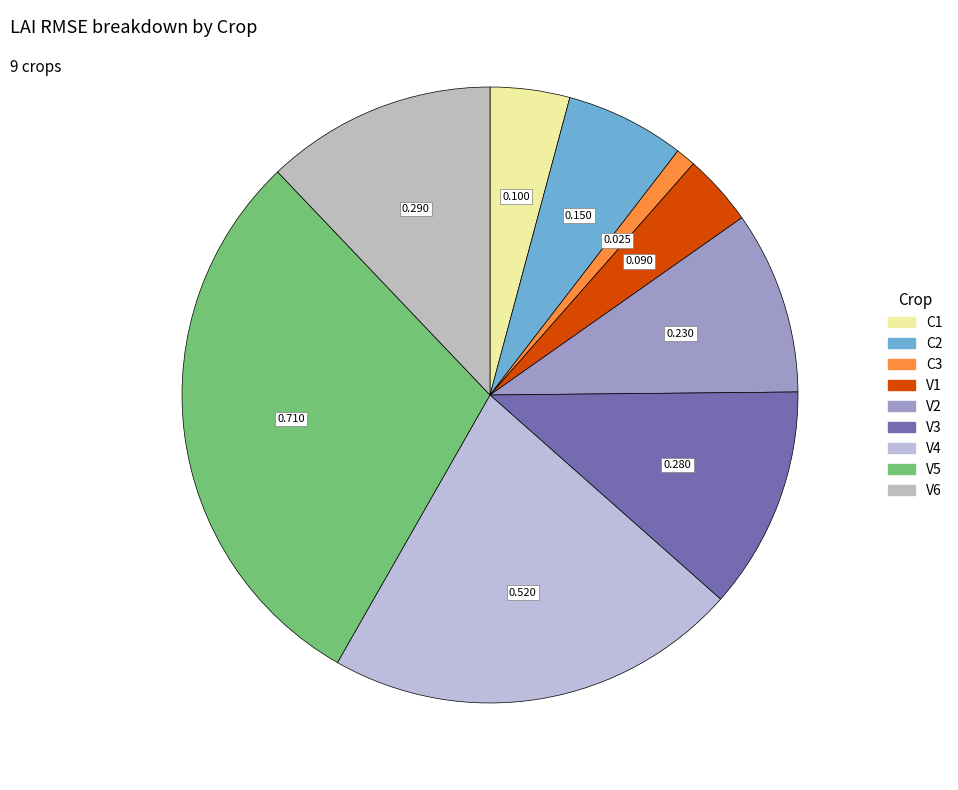

Which category has the smallest portion of the pie?

C3